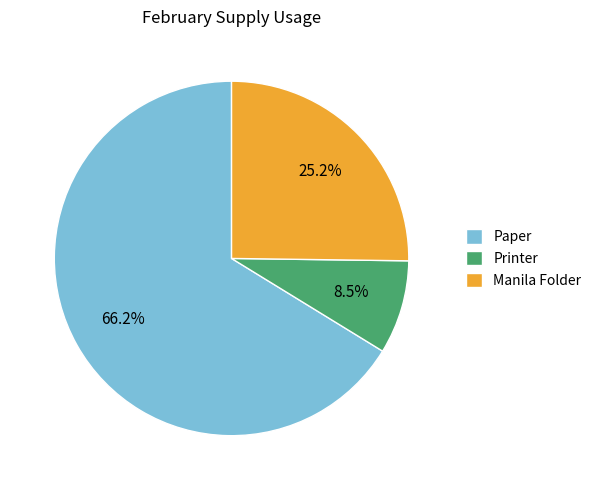

To the nearest percent, what is the difference between the largest and smallest slice percentages?

58%